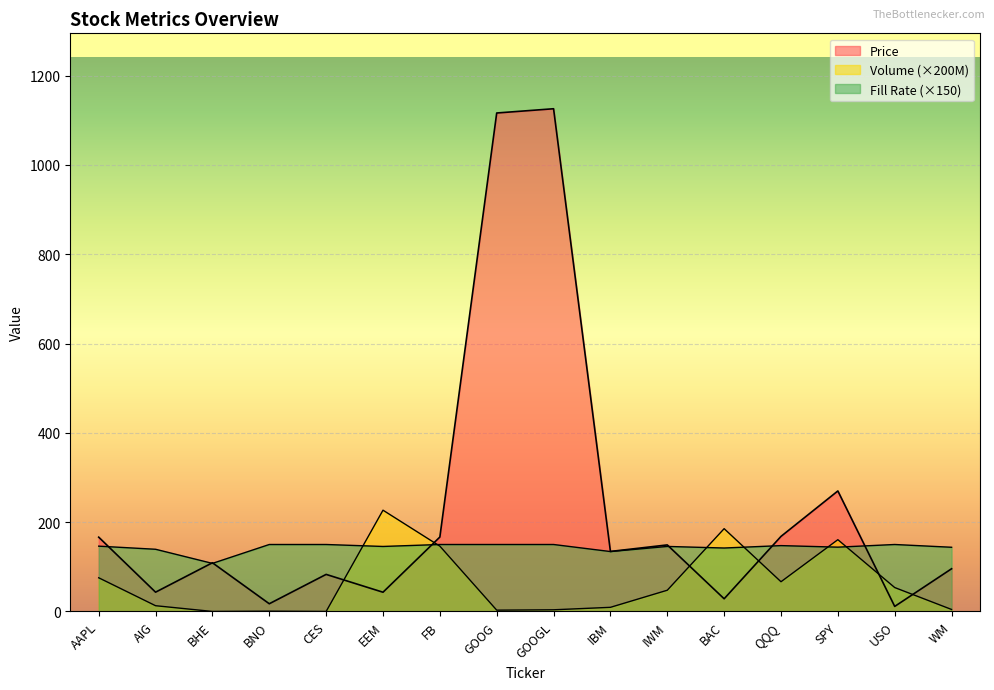

Which category has the highest value across all series?

GOOGL